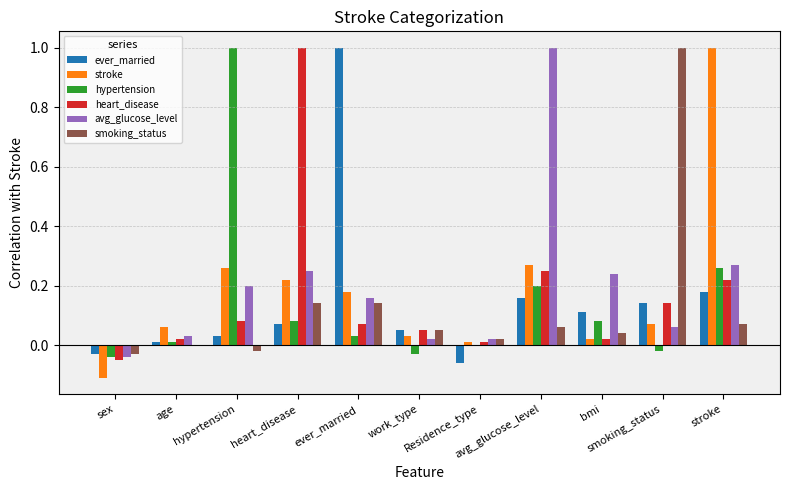

What is the value of the ever_married bar at the 5th from the left?

1.0